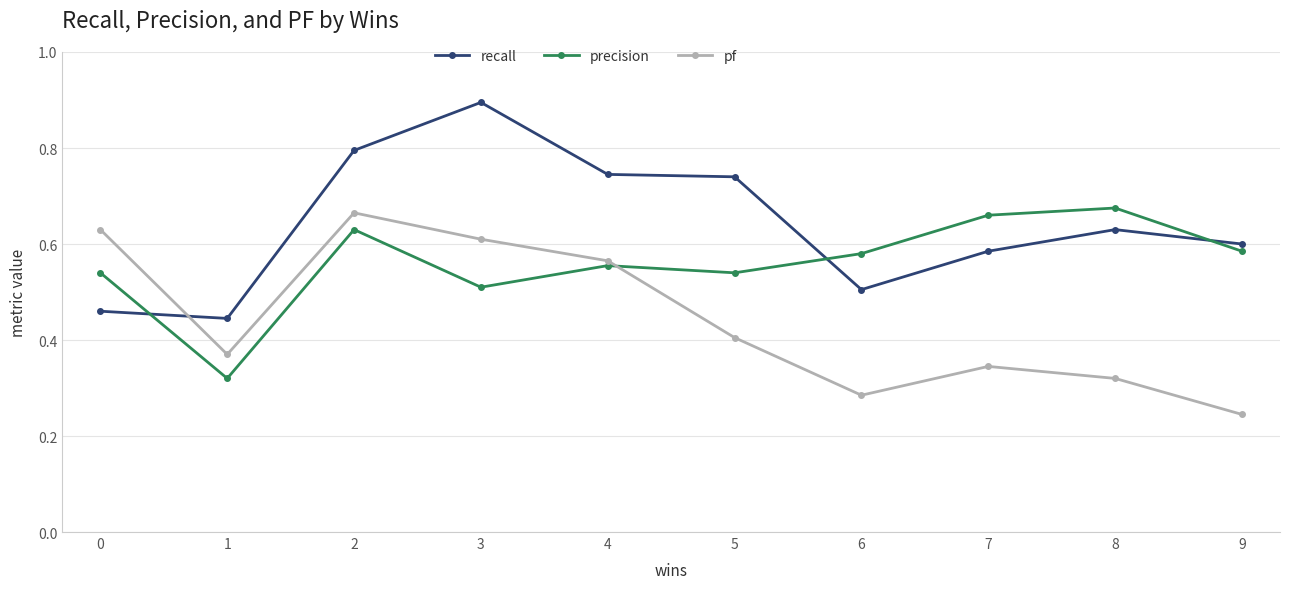

What is the maximum value shown in the chart?

0.9